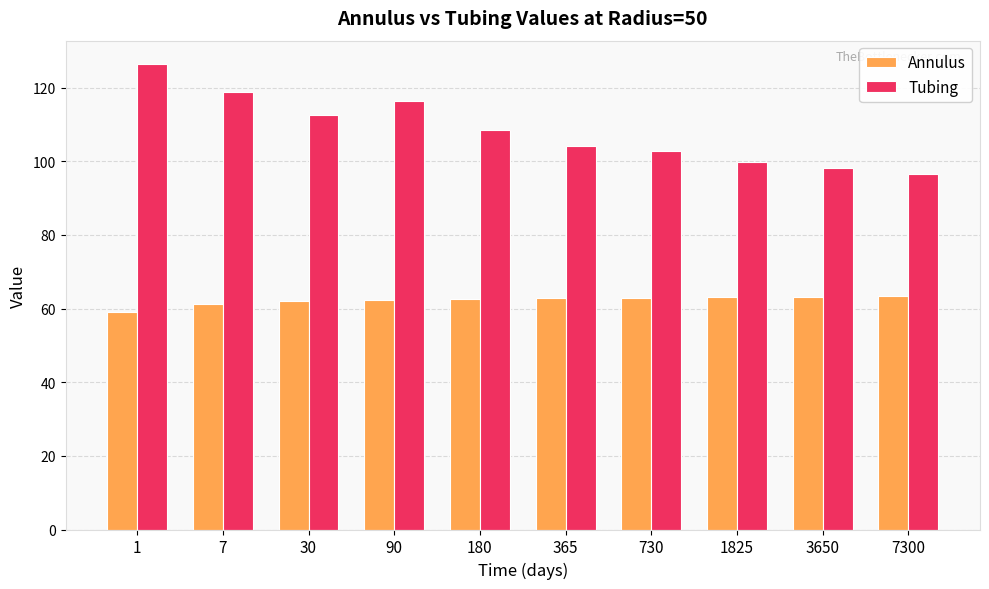

At 180, list the series in order from largest to smallest.

Tubing, Annulus